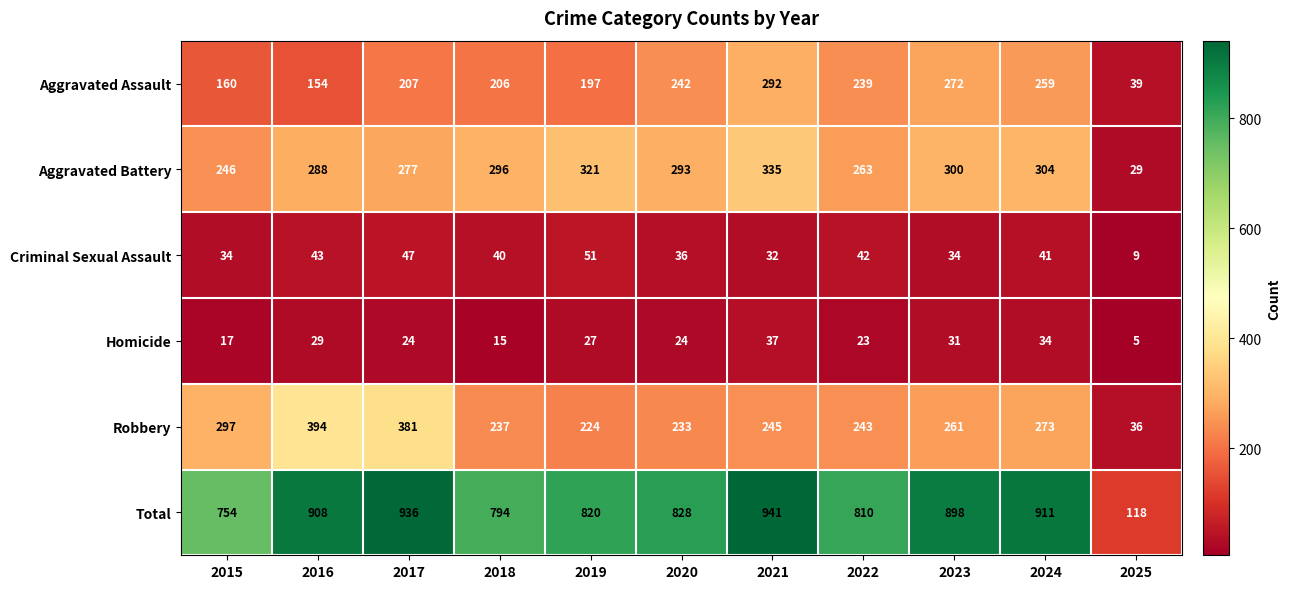

What is the difference between the second highest and minimum values in the Homicide series?

29